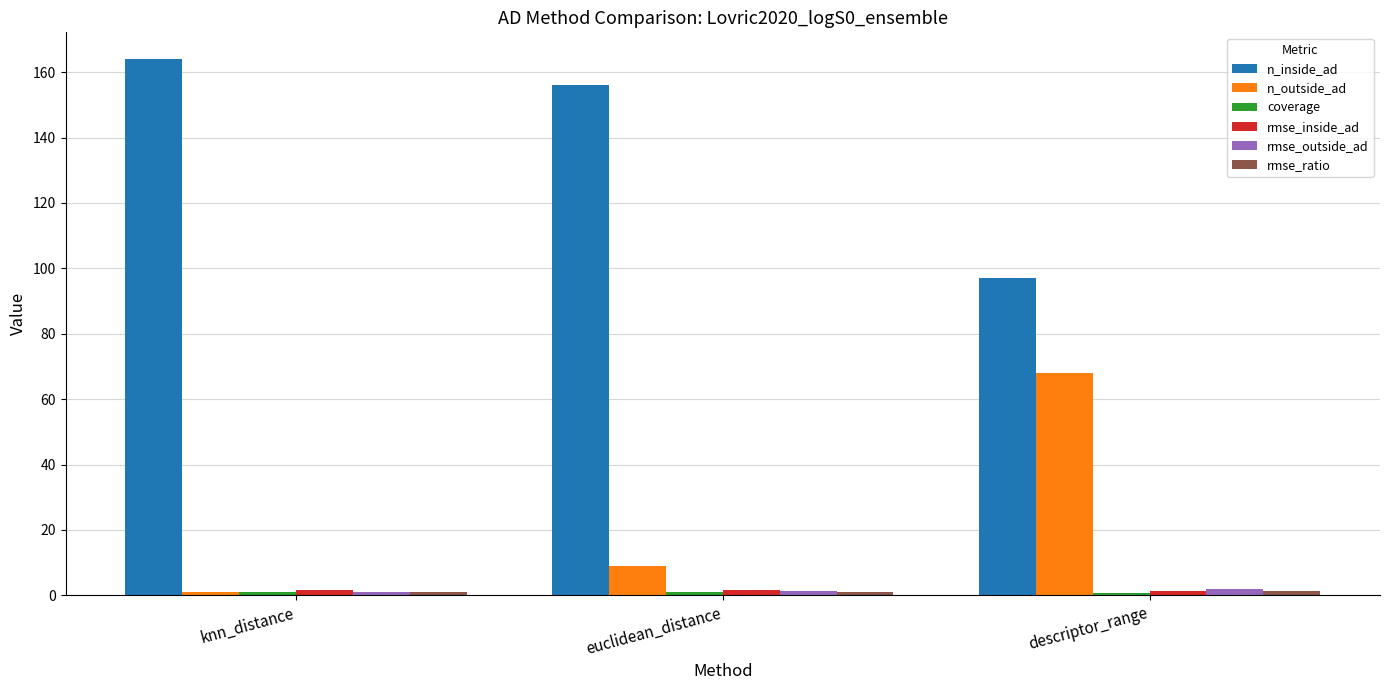

Is it true that n_inside_ad equals 156.0 at euclidean_distance?

True